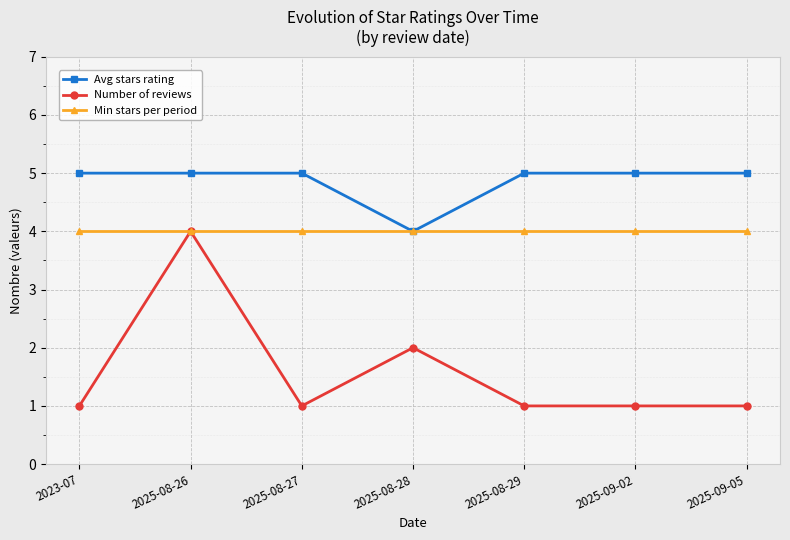

Which series has the widest spread of values?

Number of reviews